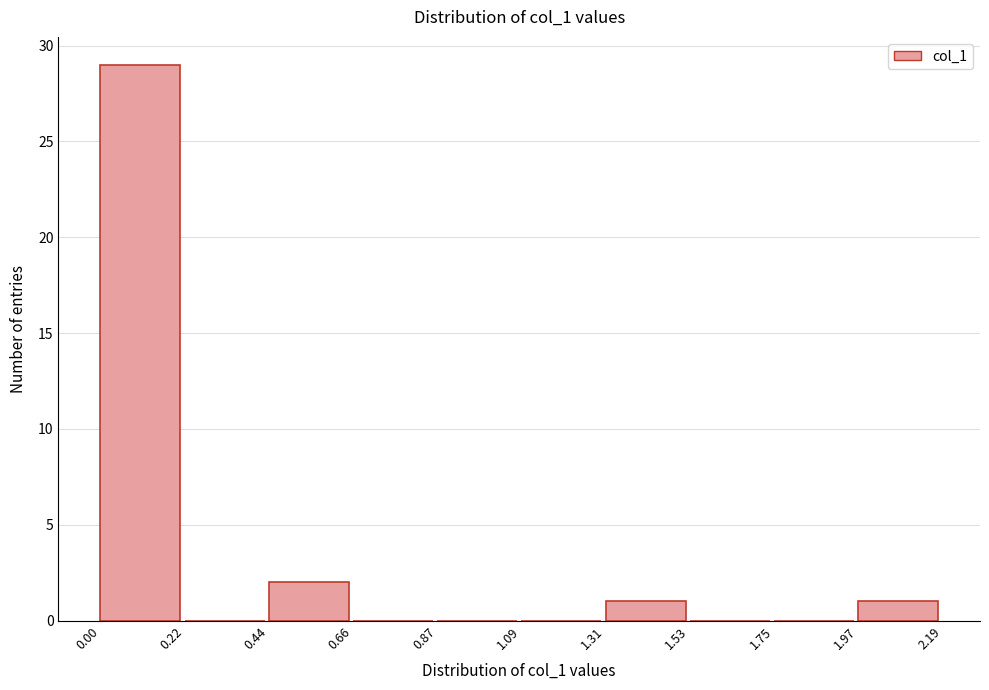

Reading left to right, list every bar in this chart as the range it spans on the x-axis followed by its height. The values are not printed on the chart, so give them approximately, as read against the axis.

0.00 to 0.22: 29
0.22 to 0.44: 0
0.44 to 0.66: 2
0.66 to 0.87: 0
0.87 to 1.09: 0
1.09 to 1.31: 0
1.31 to 1.53: 1
1.53 to 1.75: 0
1.75 to 1.97: 0
1.97 to 2.19: 1